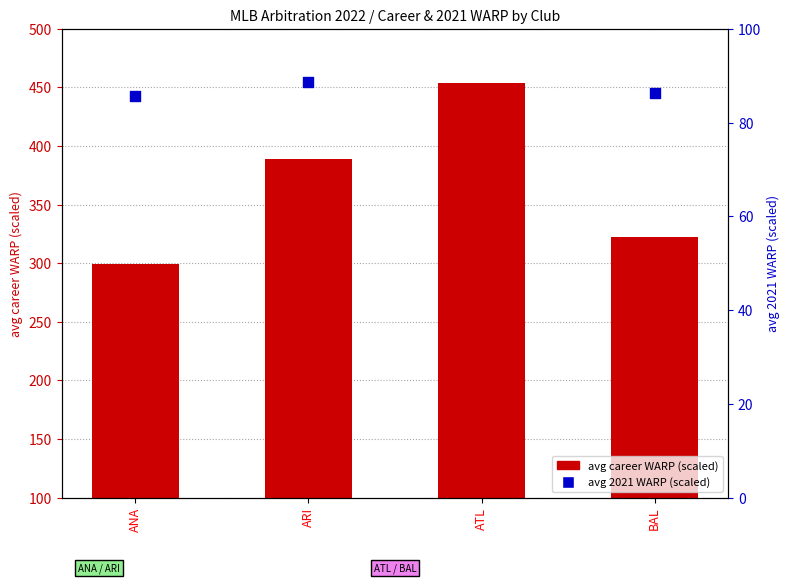

What are all the series names shown in the legend?

avg career WARP (scaled), avg 2021 WARP (scaled)